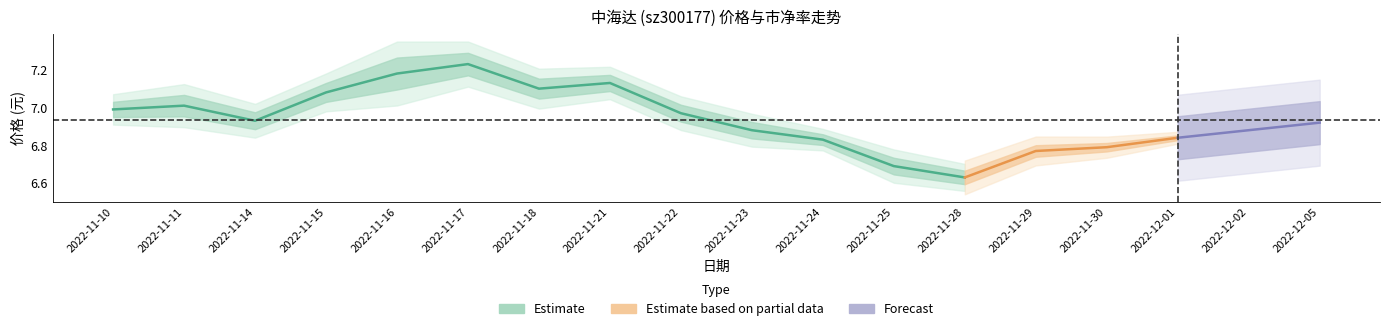

The value of 换手率 at 2022-11-30 is 0.6. True or false?

False